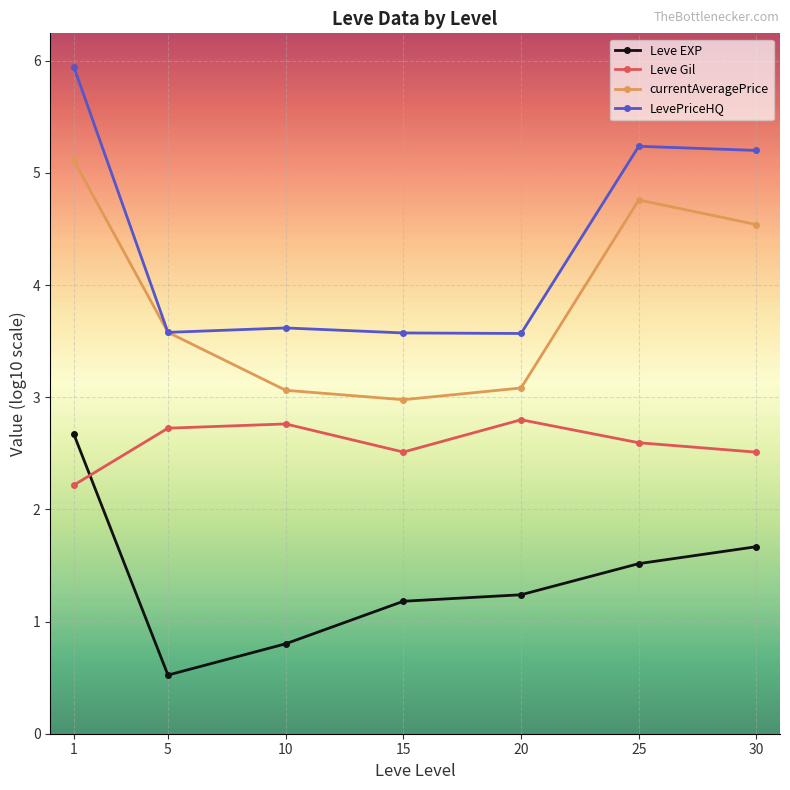

True or false: Leve EXP has more than 0 points higher than both neighbors.

False